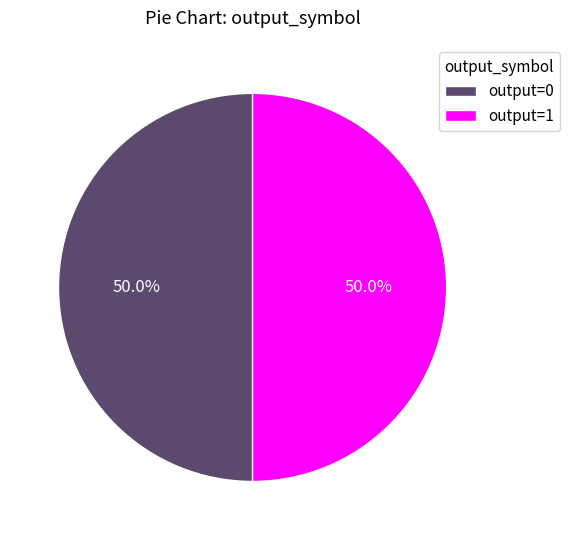

How many segments does this pie chart have?

2